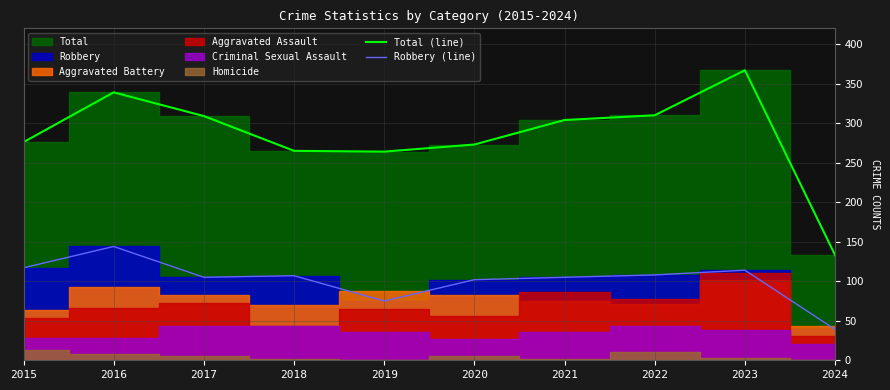

What is the average value of the Total (line) series?

284